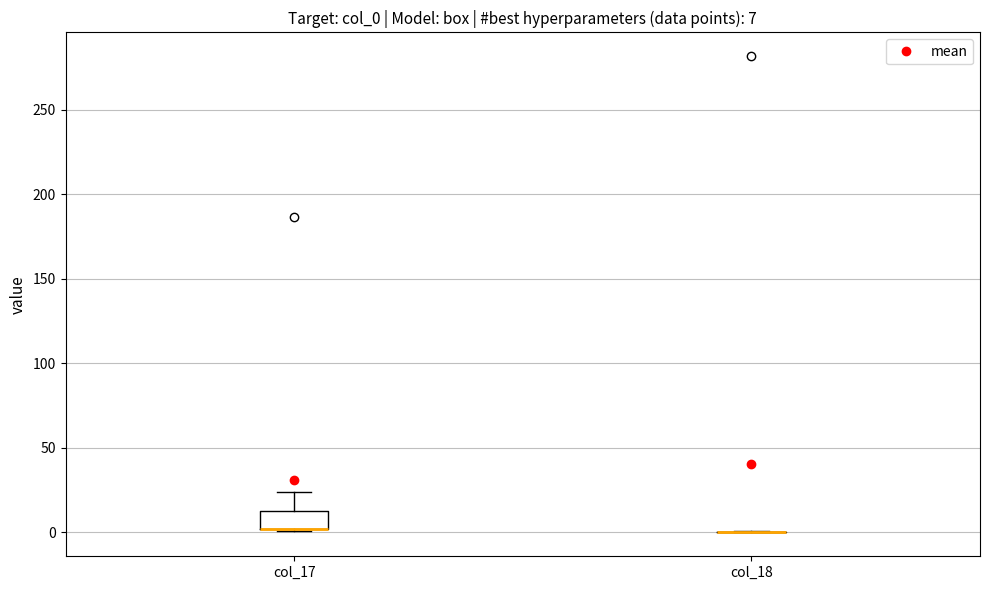

Comparing the boxes themselves (not the whiskers), which one is the tallest?

col_17